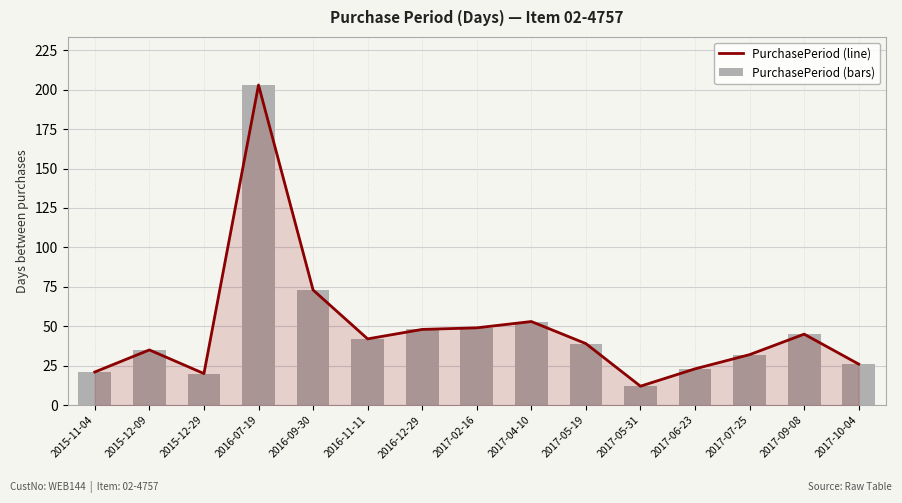

Rank the series at 2017-07-25 from highest to lowest value.

PurchasePeriod (line), PurchasePeriod (bars)